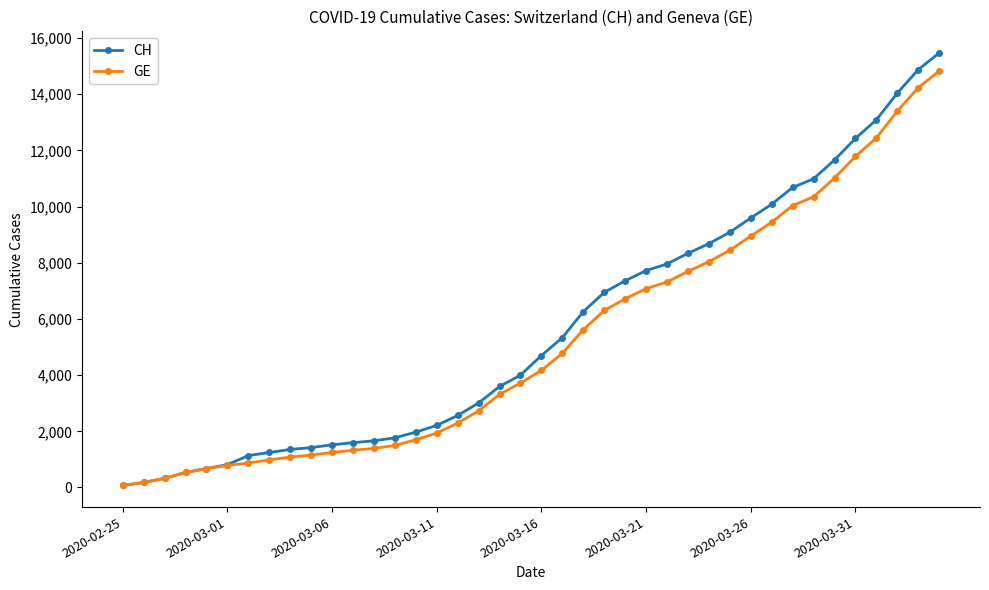

Which series has the largest range (max minus min)?

CH